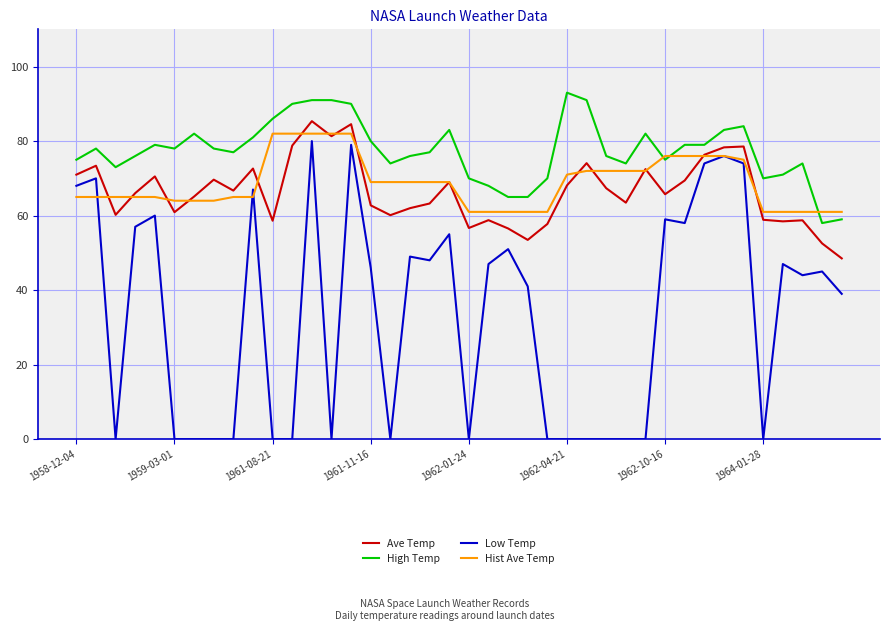

What is the highest value of the Low Temp series?

80.0